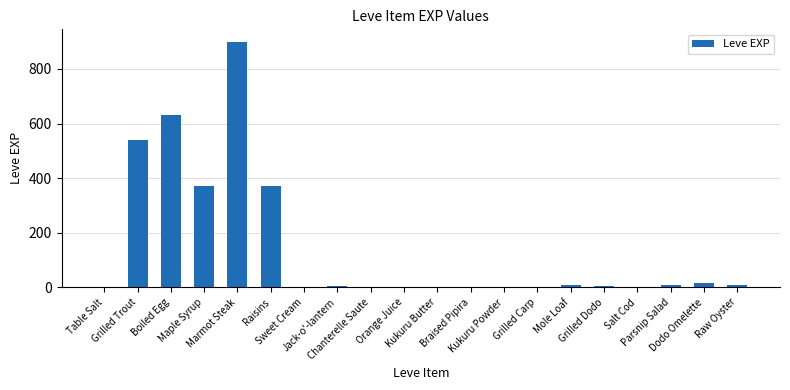

What is the maximum value shown in the chart?

900